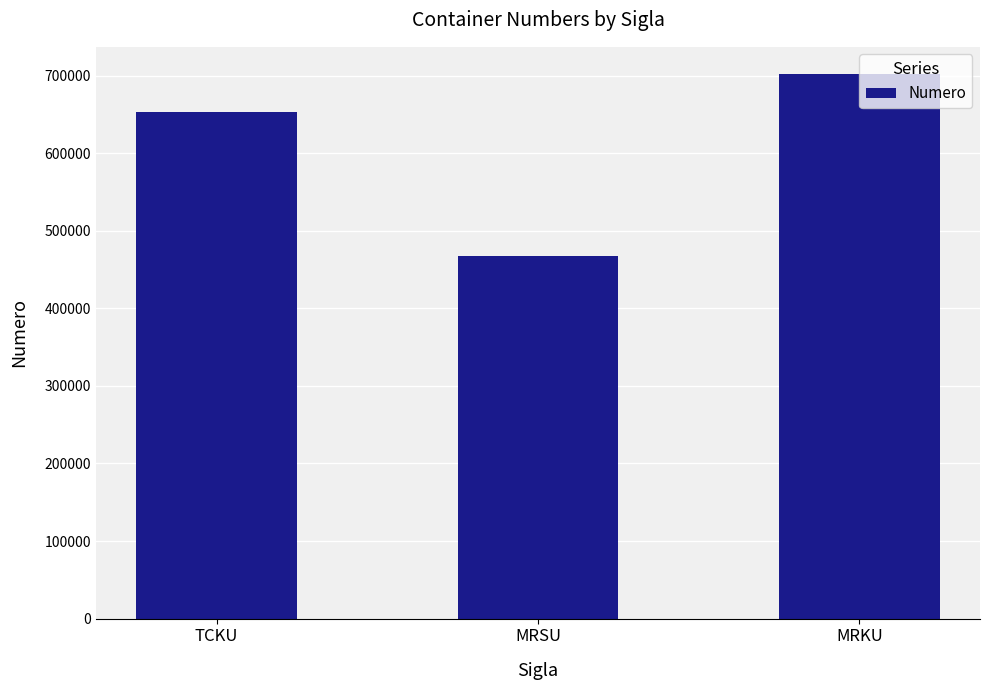

List the labels in order of value, largest first.

MRKU, TCKU, MRSU